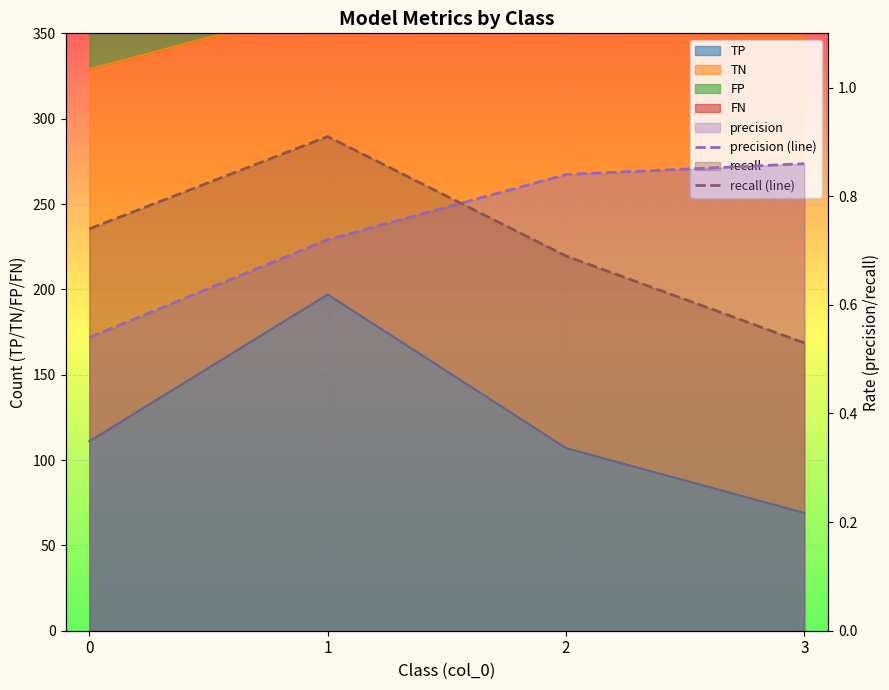

Which series changed the most between 2 and 3?

recall (line)